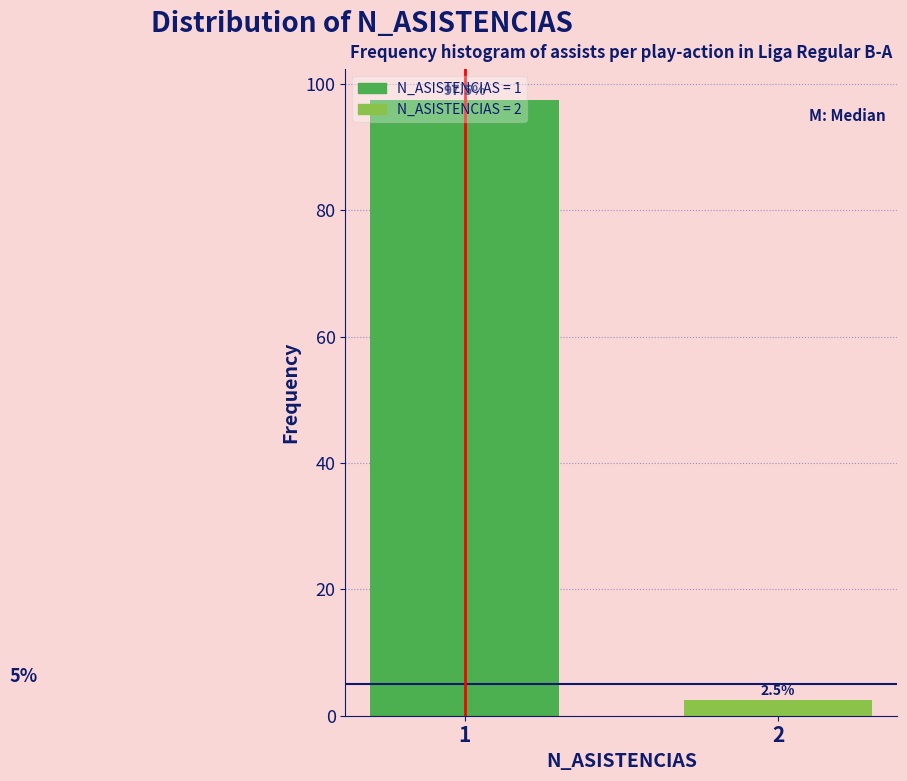

What is the value of the 2nd bar from the left?

2.5